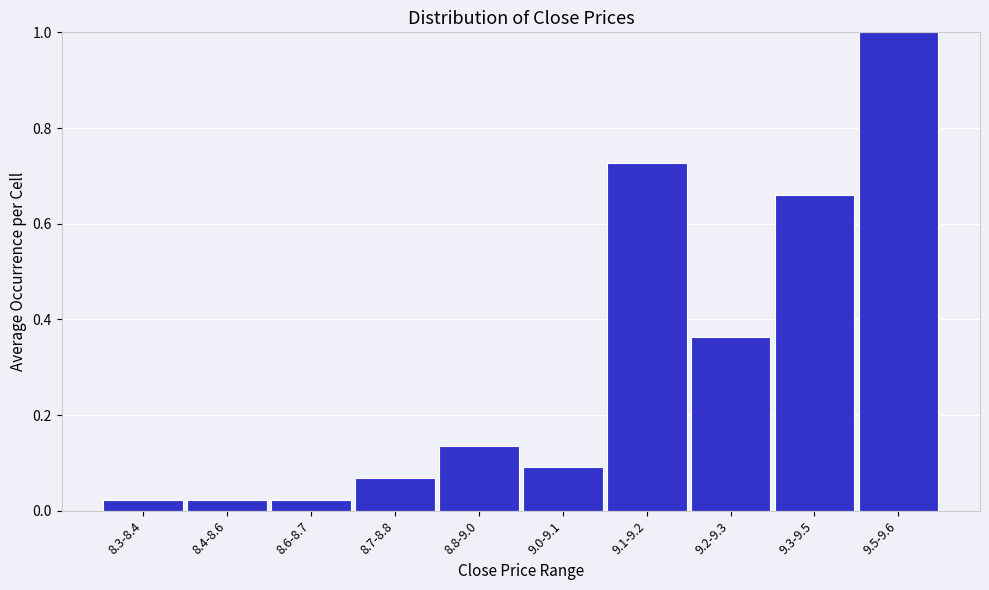

What is the sum of all values?

3.1